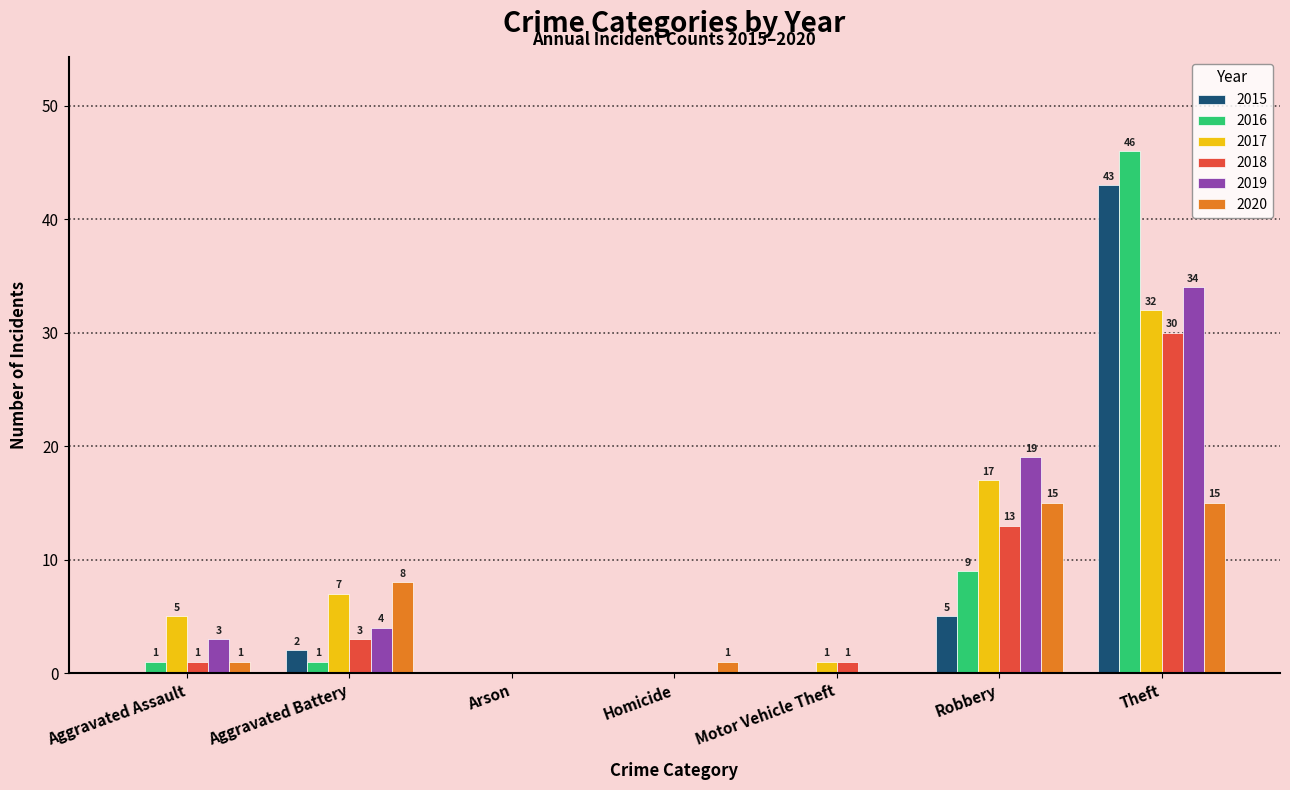

Is the value of 2020 at Arson greater than the value of 2019 at Theft?

No